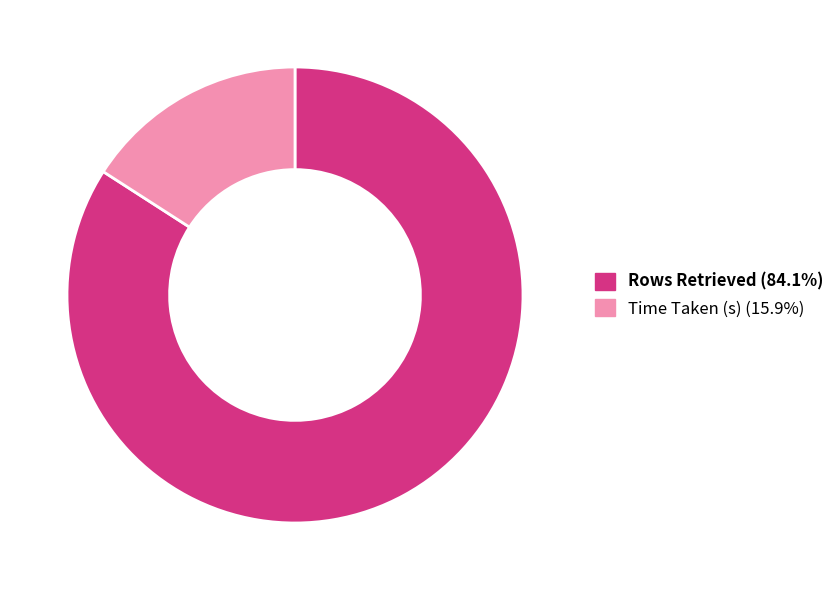

How many slices are in this pie chart?

2